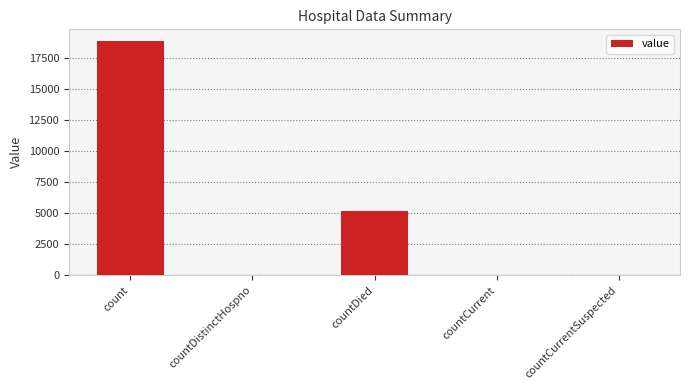

Where is the data nearest to the value 9440?

countDied